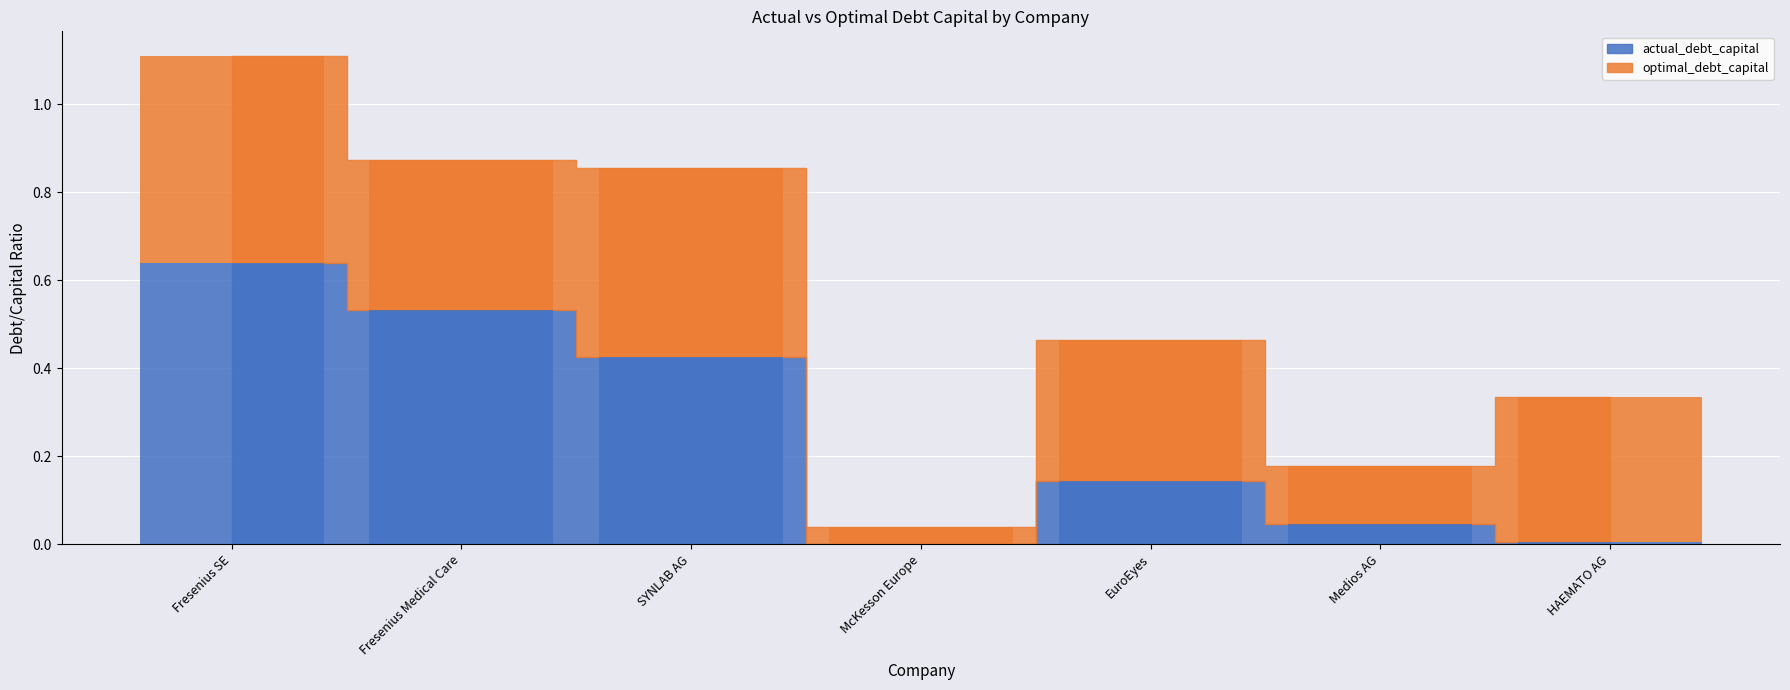

Between McKesson Europe and HAEMATO AG, which series saw the biggest shift?

optimal_debt_capital